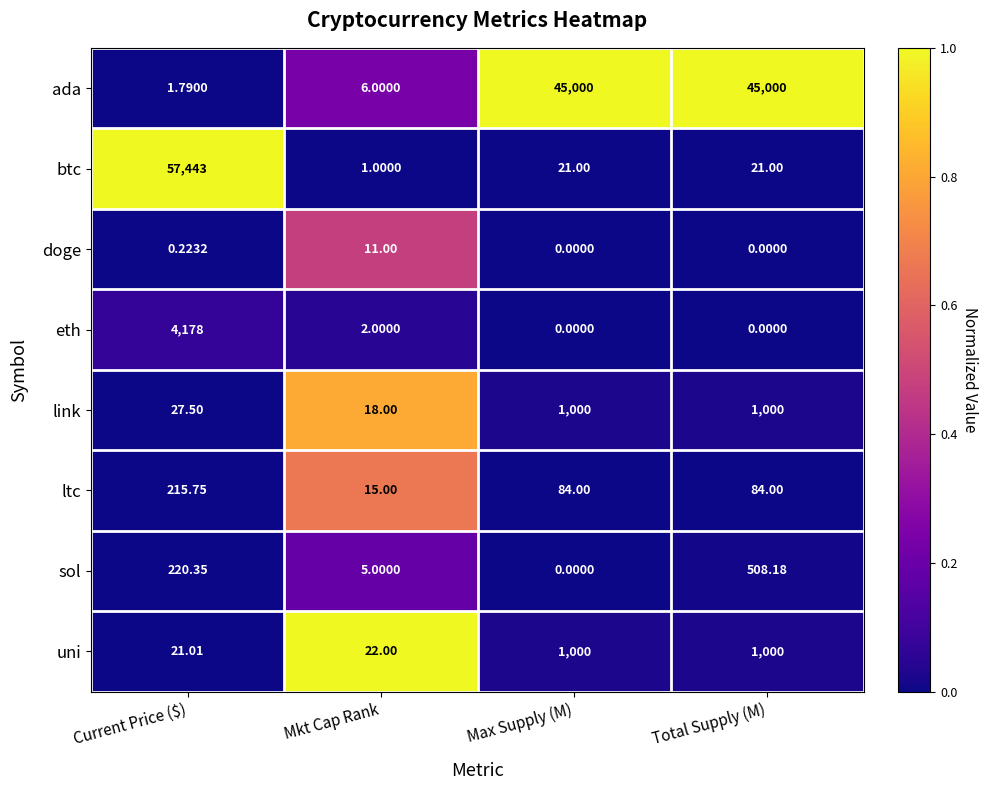

Which category has the highest value in the eth series?

Current Price ($)